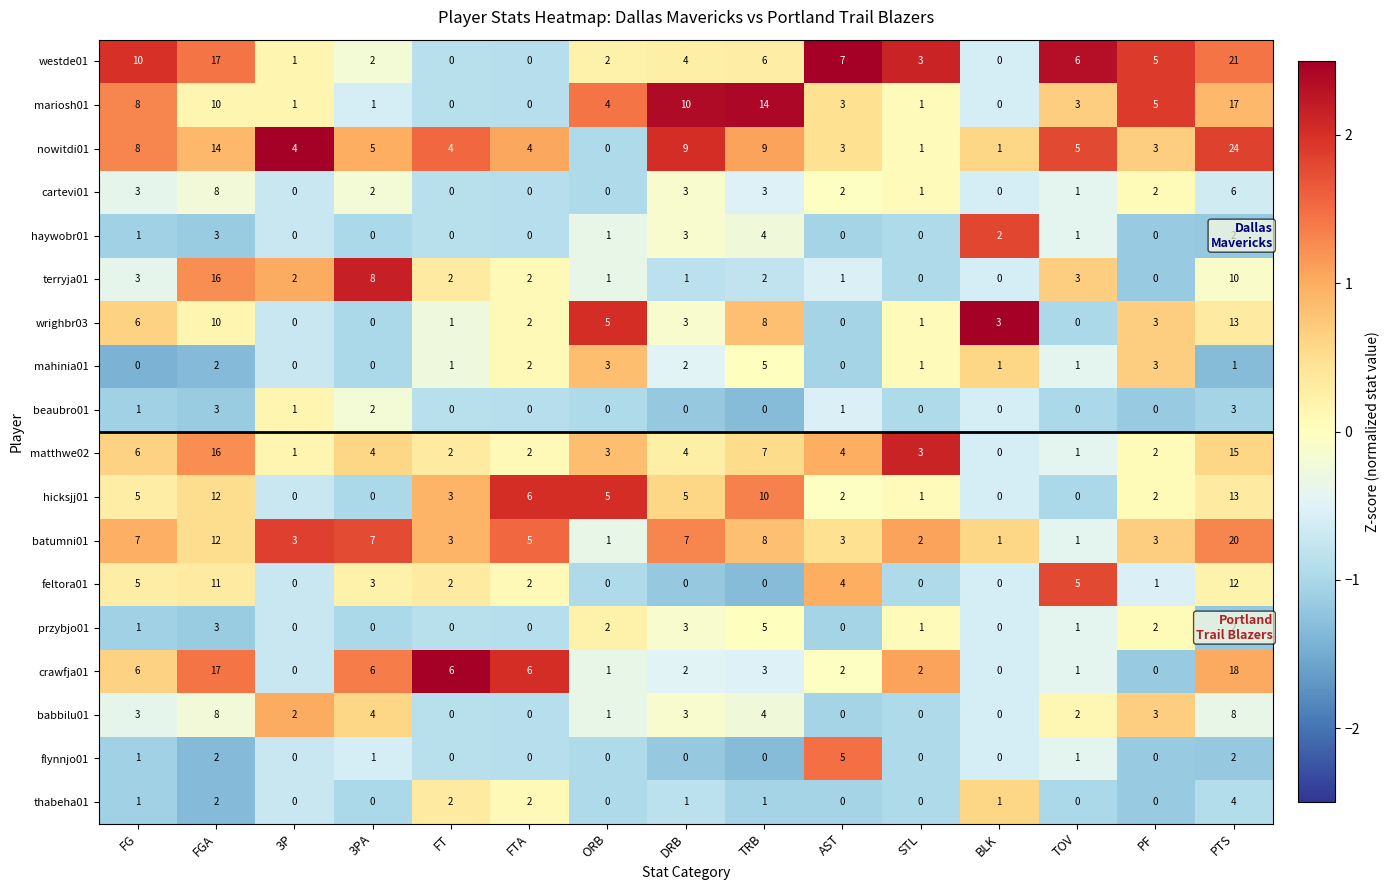

Count the mahinia01 values in the range 0 to 2.

12